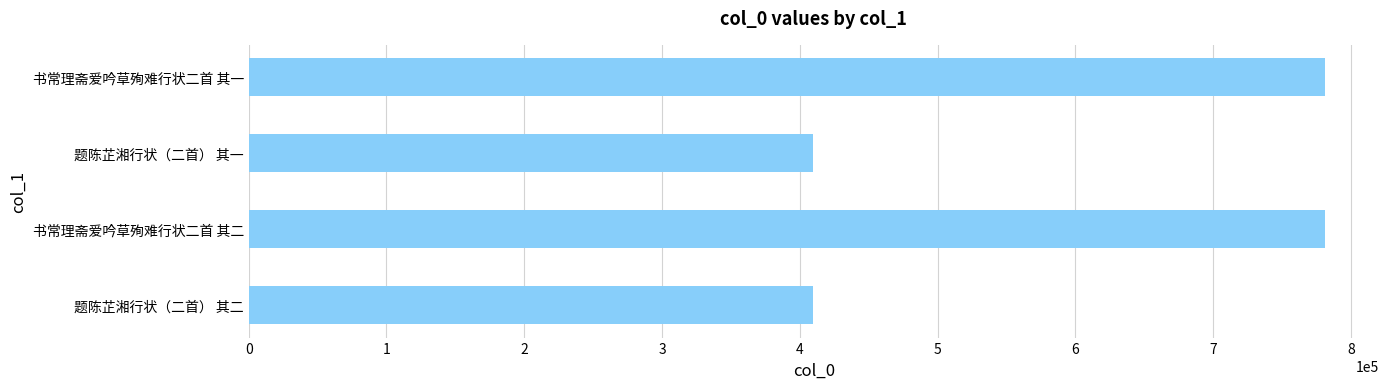

What is the greatest value displayed?

781150